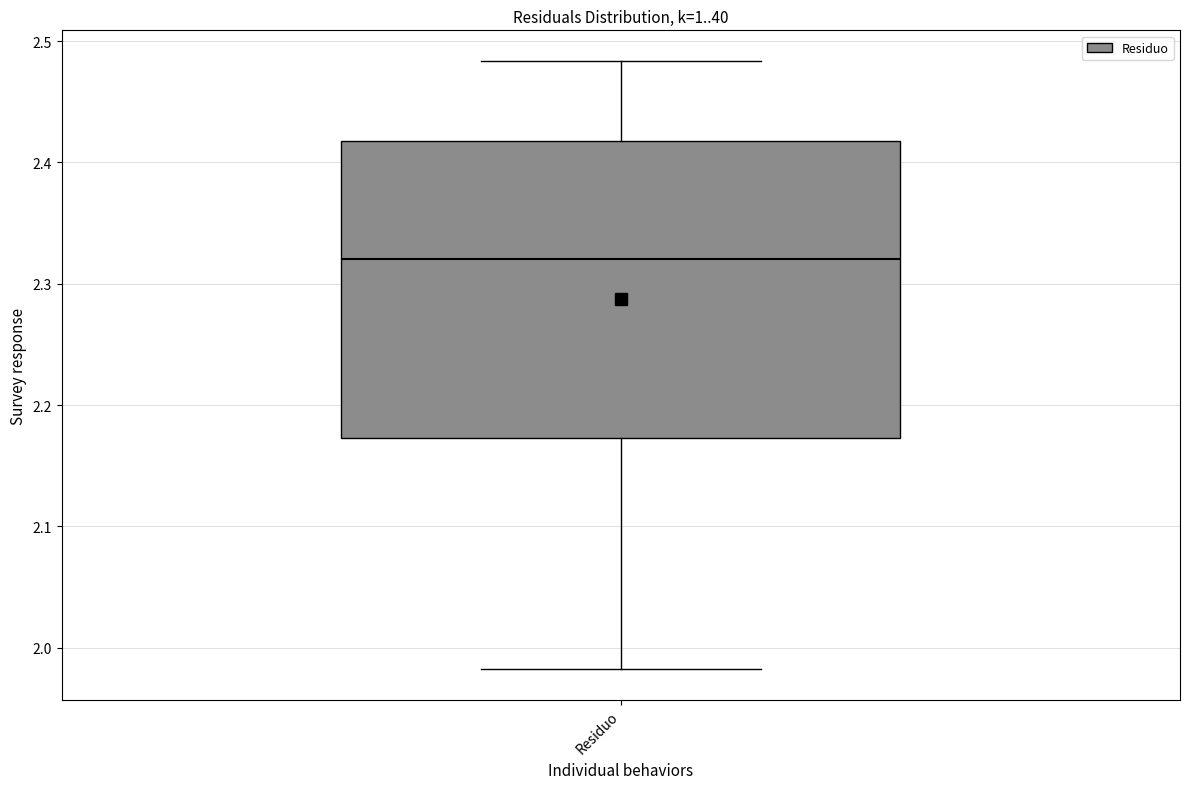

Transcribe this box plot: give where the median line is, the range the box spans, and where the two whiskers end, as read against the y-axis. The values are not printed on the chart, so give them approximately, as read against the axis.

median 2.32, box 2.17 to 2.42, whiskers 1.98 to 2.48